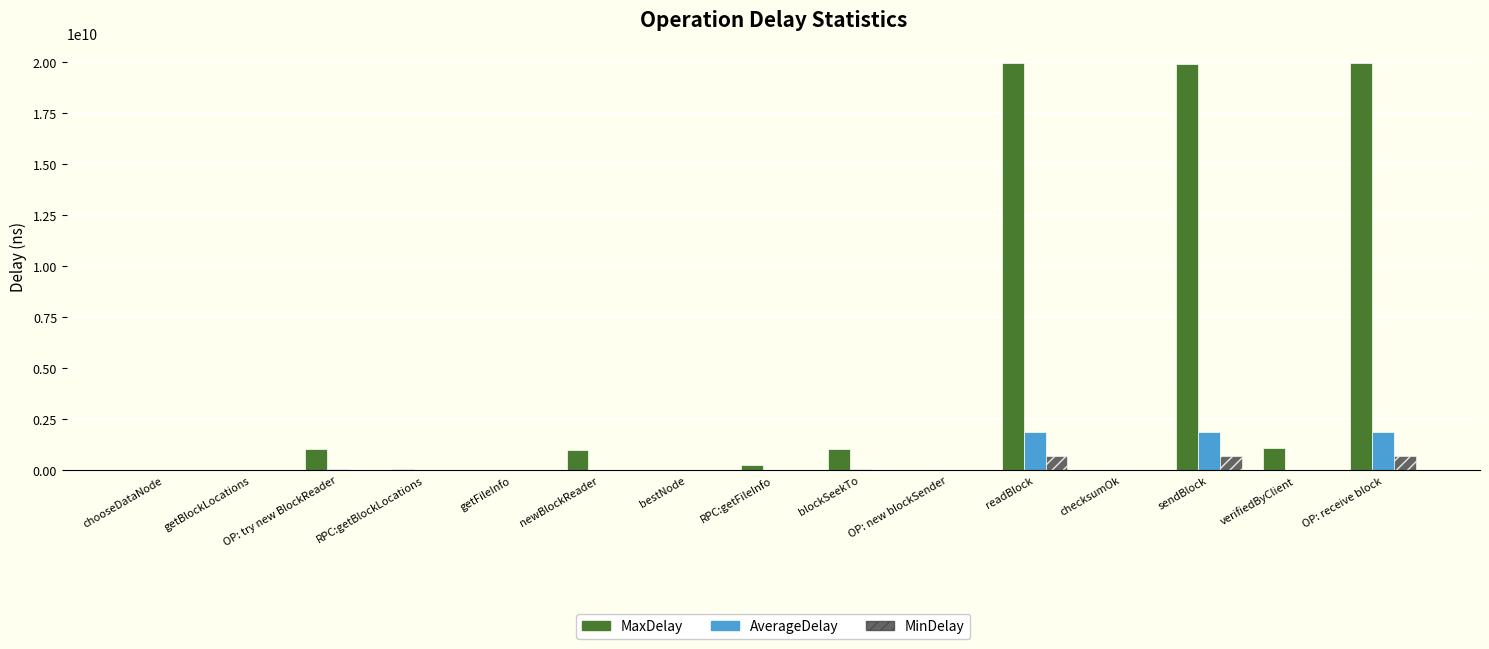

What is the greatest value displayed?

19959675801.0